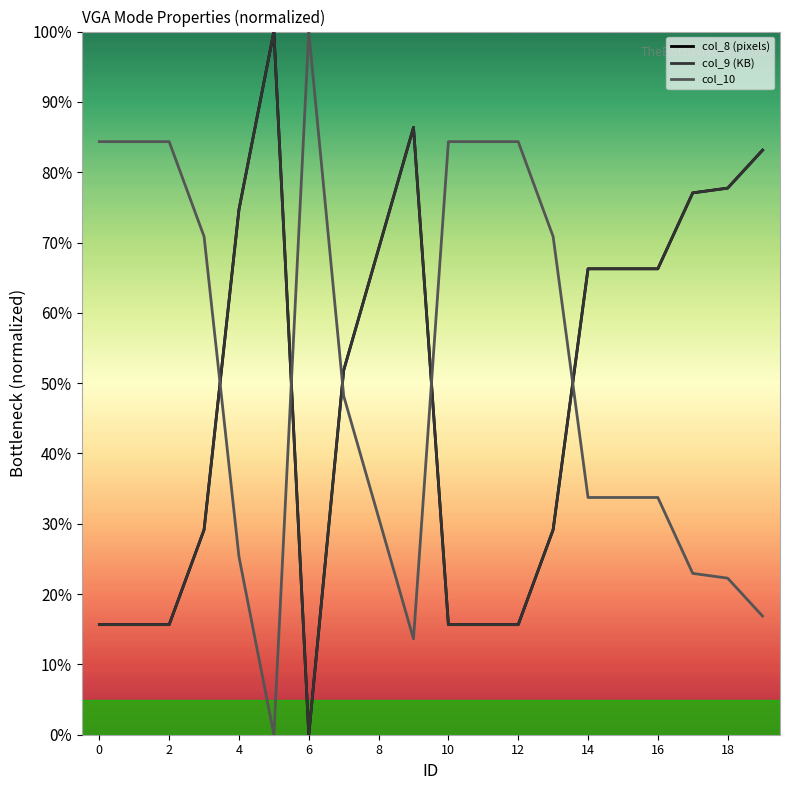

What is the label of the 8th point from the right?

12